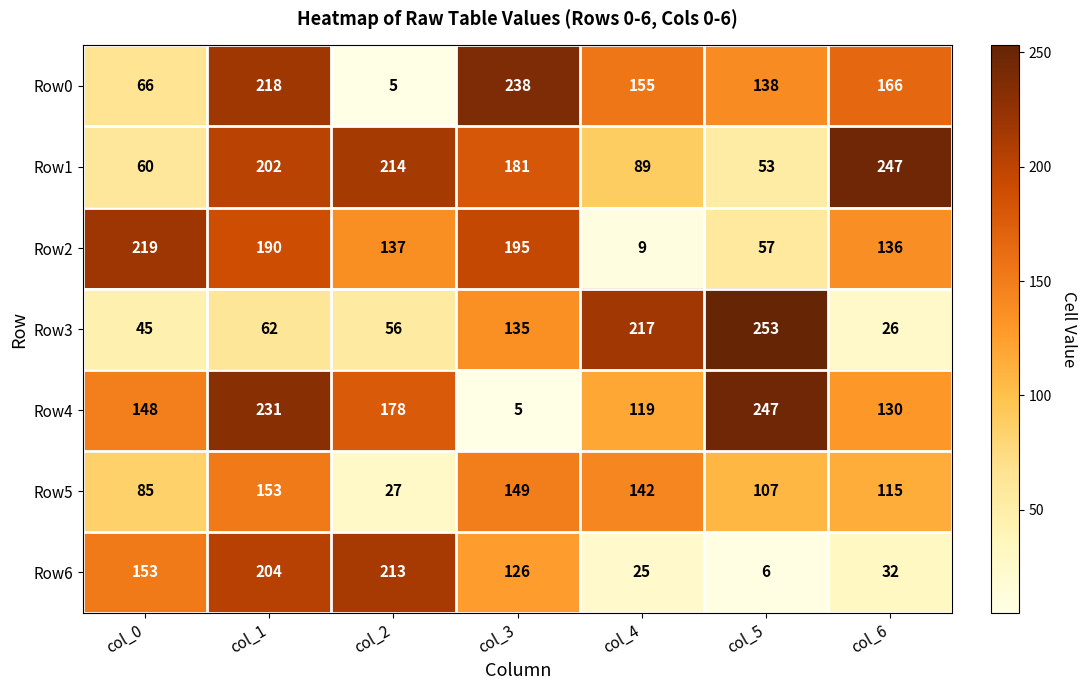

At which label is Row0 closest to 121?

col_5